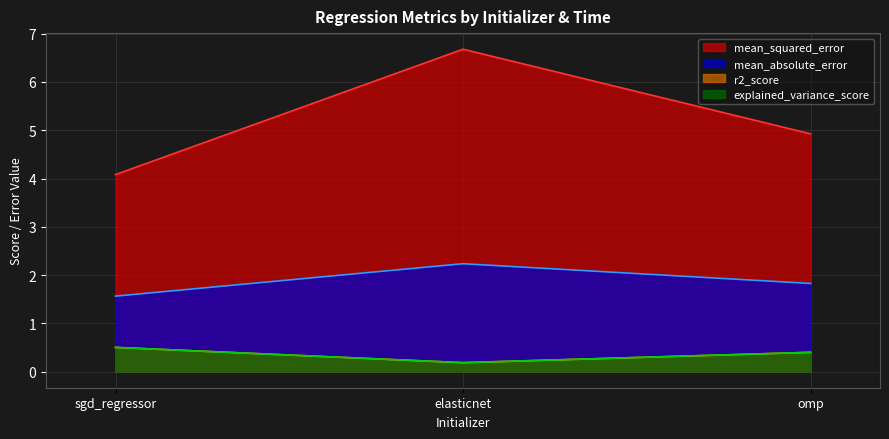

What is the label of the 1st point from the right?

omp